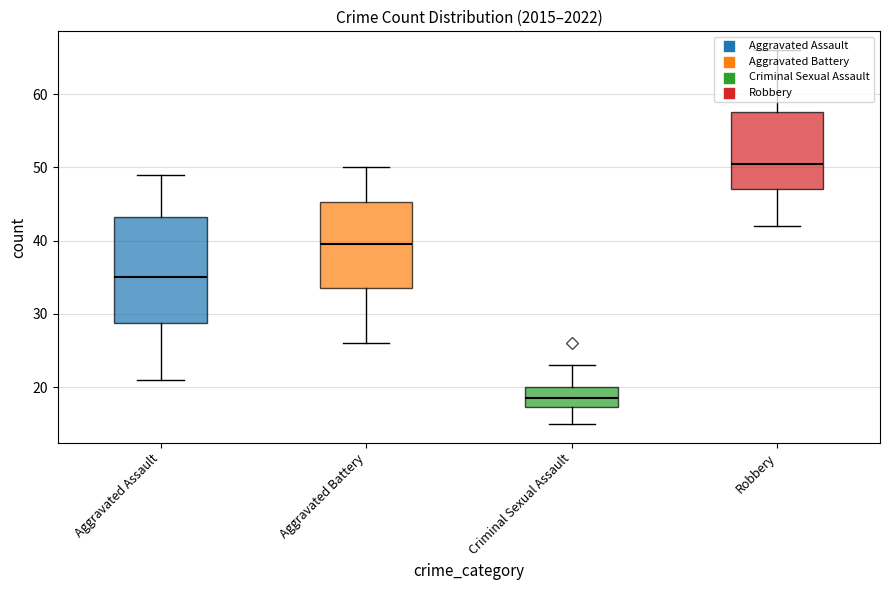

Which series reaches the minimum Y coordinate?

Criminal Sexual Assault